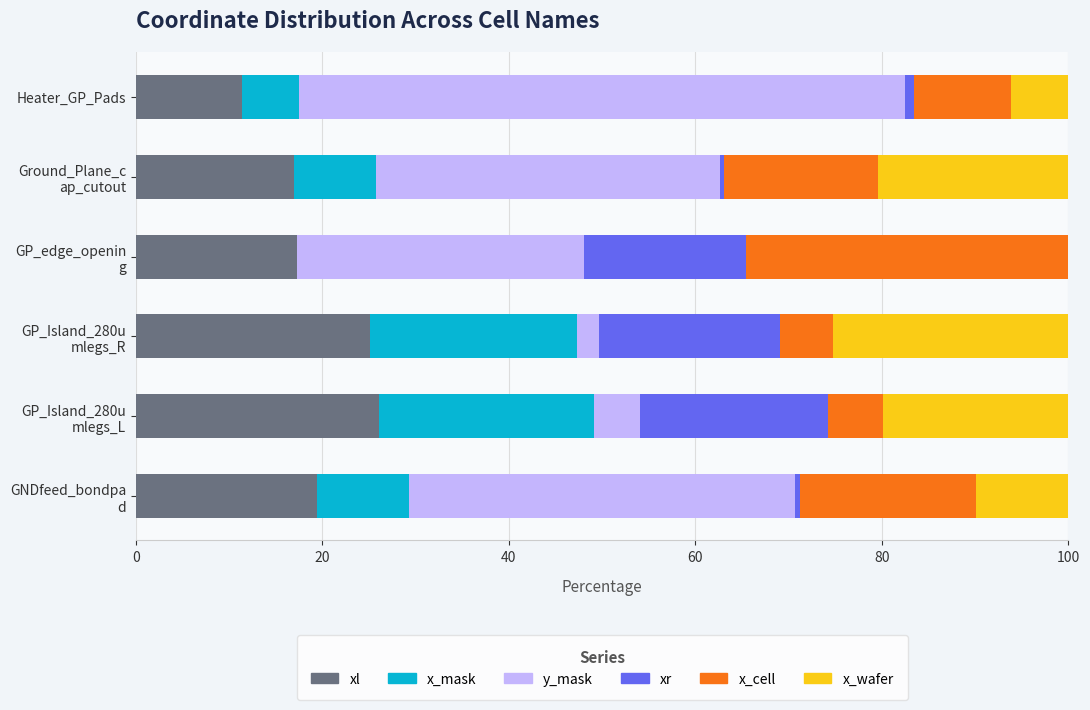

What is the difference between the second highest and minimum values in the x_wafer series?

20.4